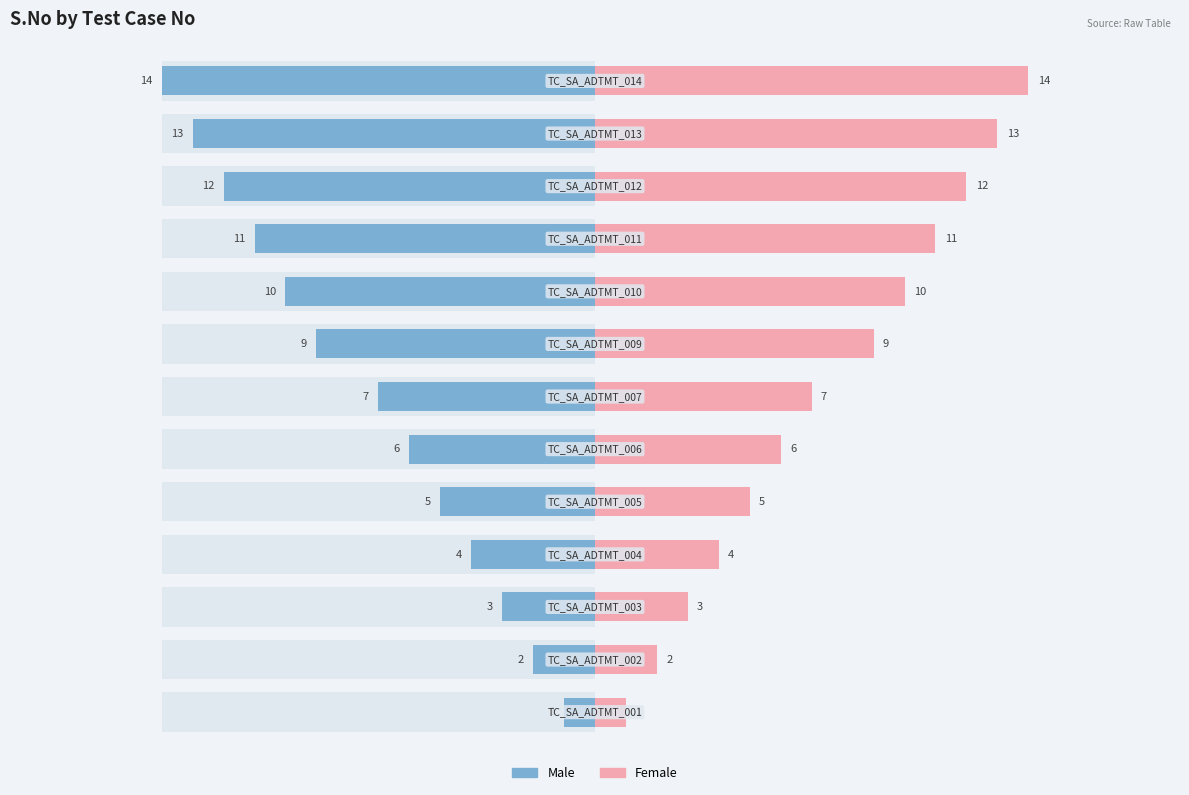

True or false: Male has a value of -11 at 9.

True